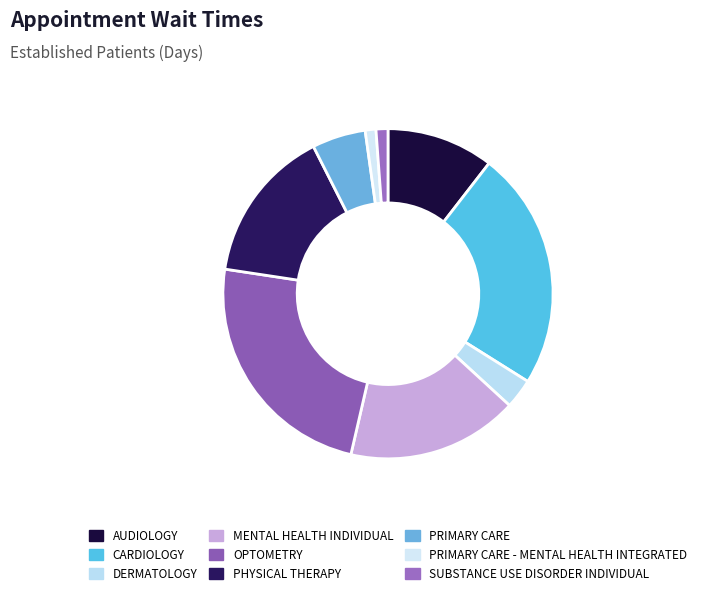

Count the number of slices in the pie.

9